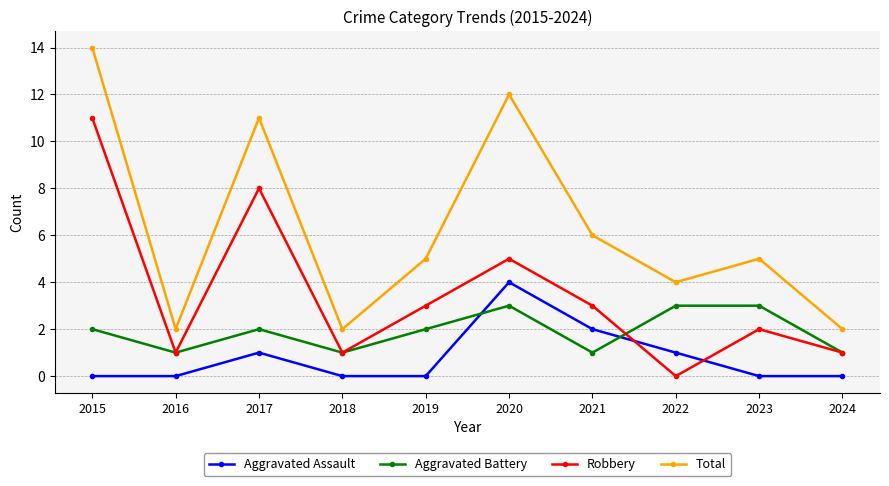

The Aggravated Battery series shows 1 at 2021. True or false?

True